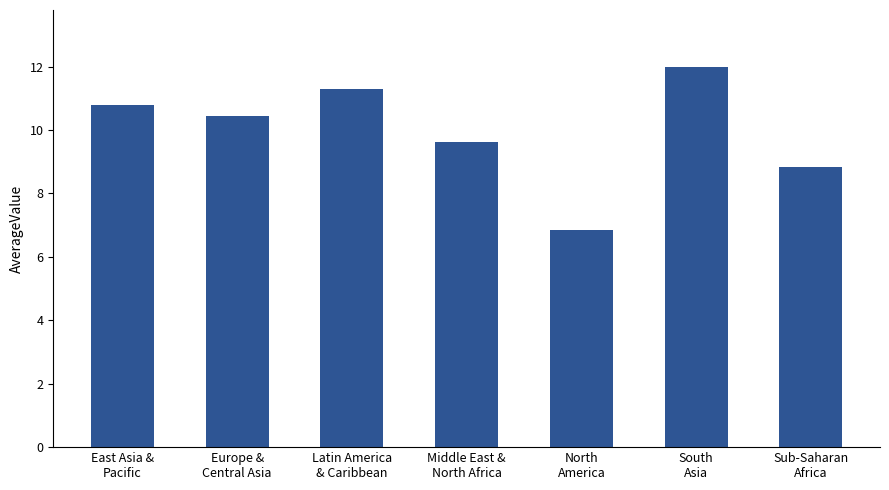

The chart shows a value of 2.7 at Sub-Saharan
Africa. True or false?

False